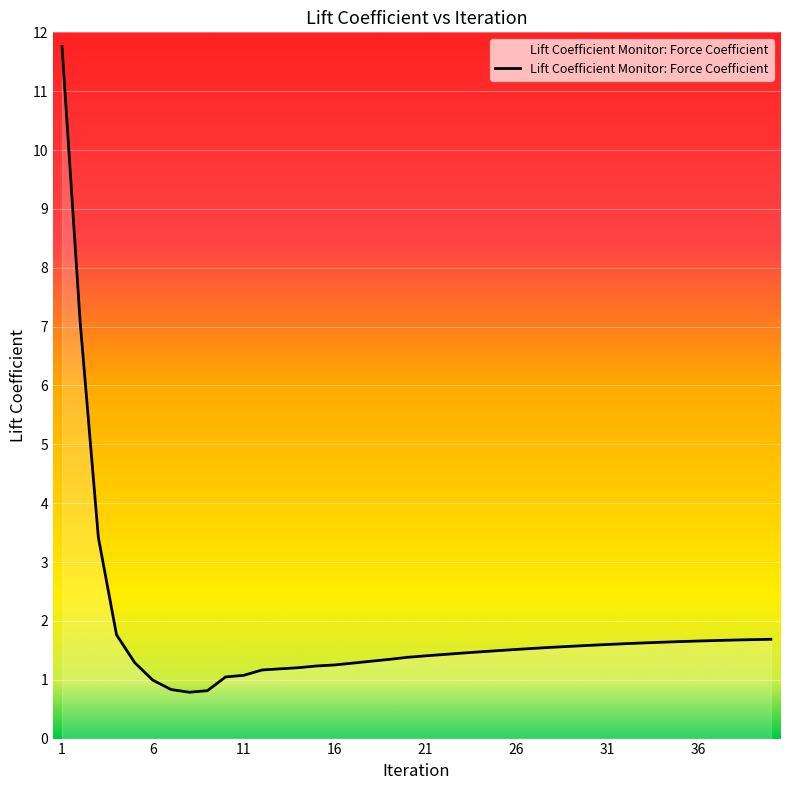

What is the difference between the second highest and second lowest values?

6.3